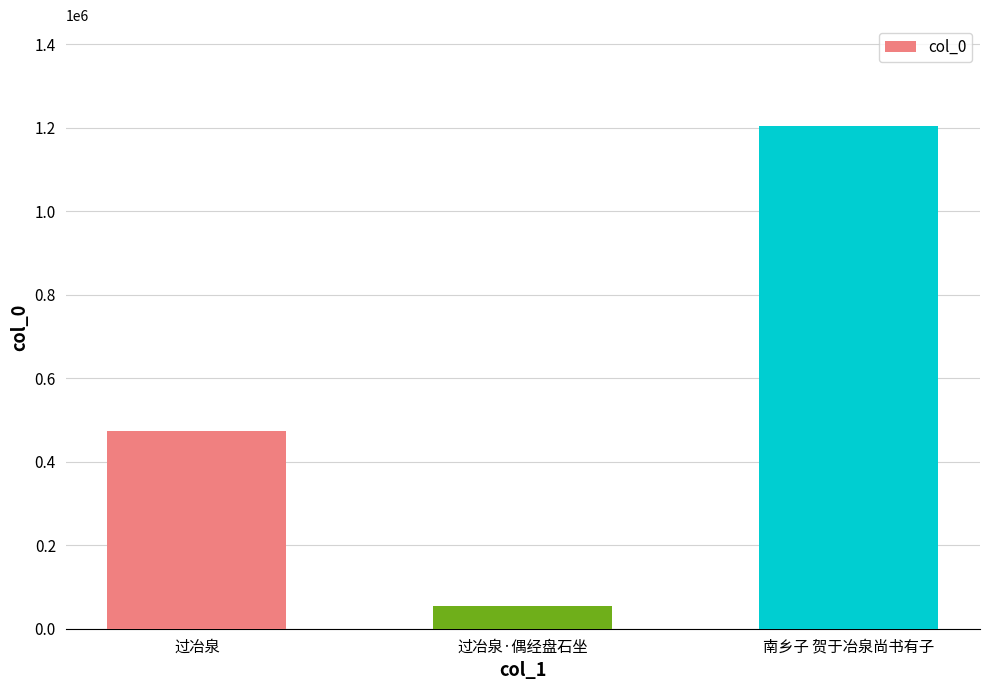

Reading left to right, transcribe all the data shown in this chart.

474178	54733	1204542